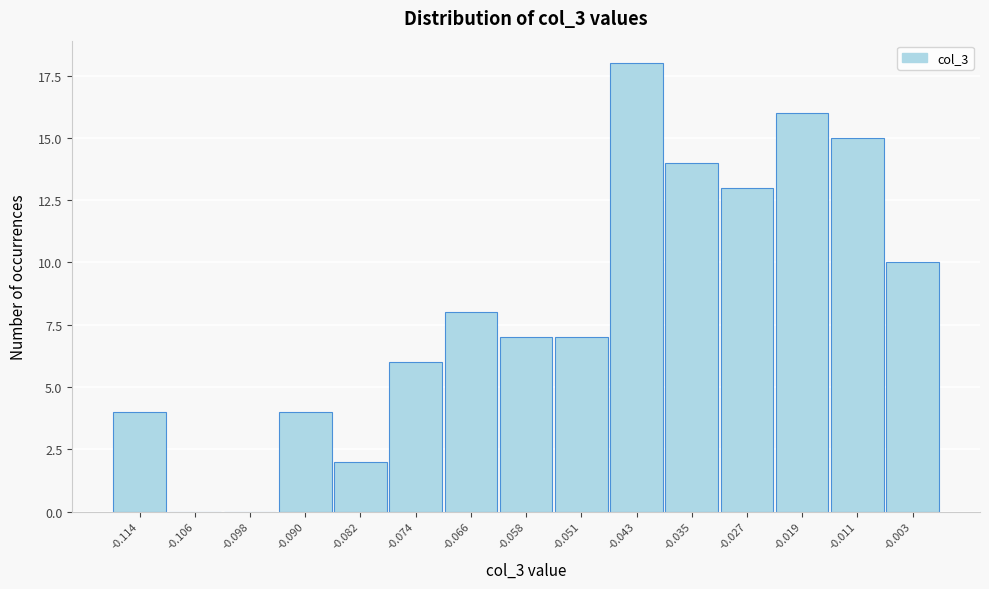

Reading left to right, list all the values displayed in this chart.

-0.114=4	-0.106=0	-0.098=0	-0.090=4	-0.082=2	-0.074=6	-0.066=8	-0.058=7	-0.051=7	-0.043=18	-0.035=14	-0.027=13	-0.019=16	-0.011=15	-0.003=10